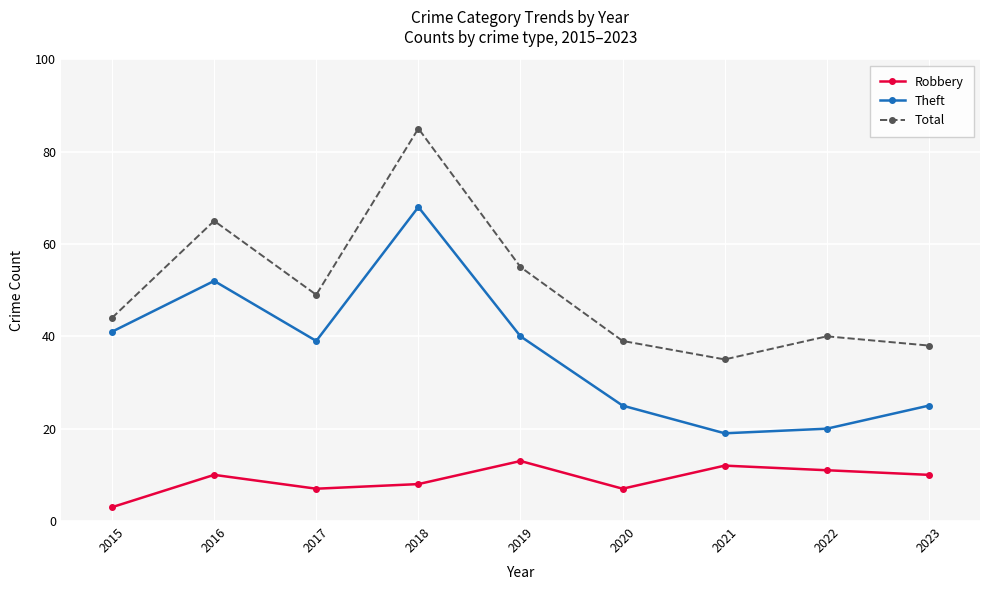

The Total series shows 76 at 2015. True or false?

False